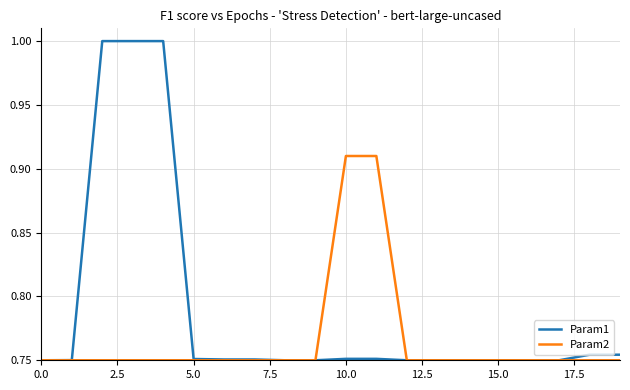

Which series has the largest total across all categories?

Param1